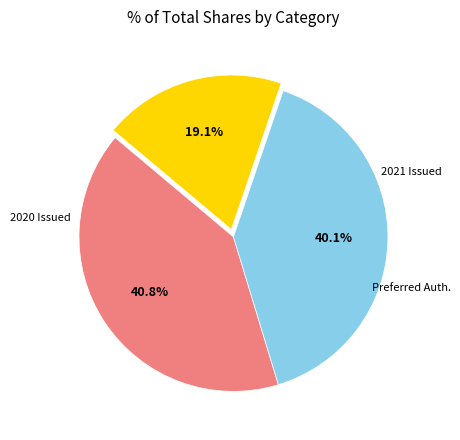

How many slices are in this pie chart?

3